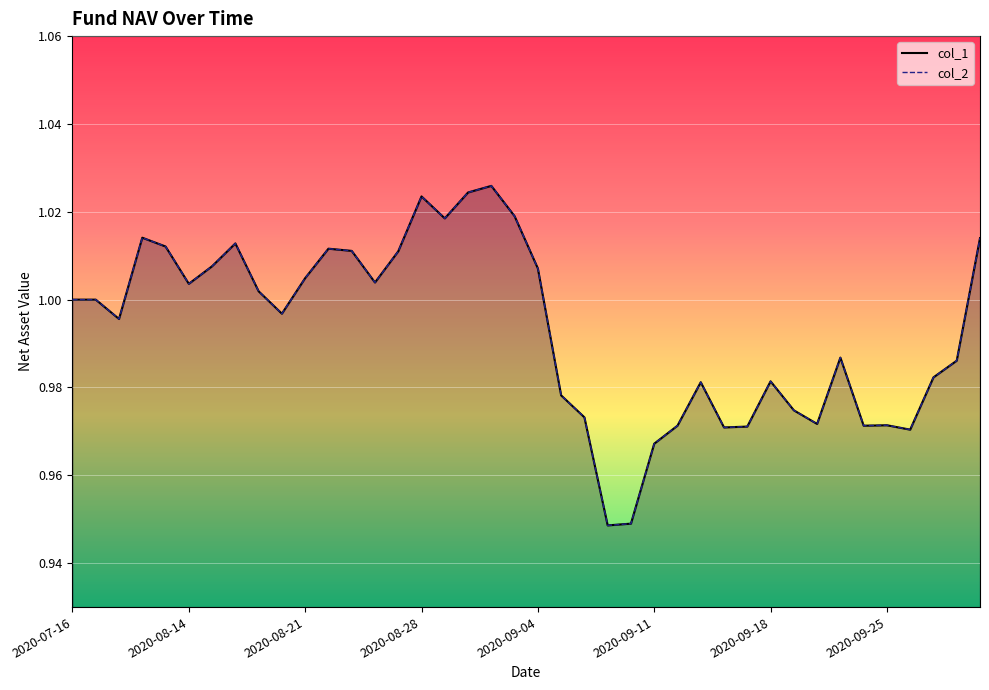

What are all the series names shown in the legend?

col_1 line, col_2 line